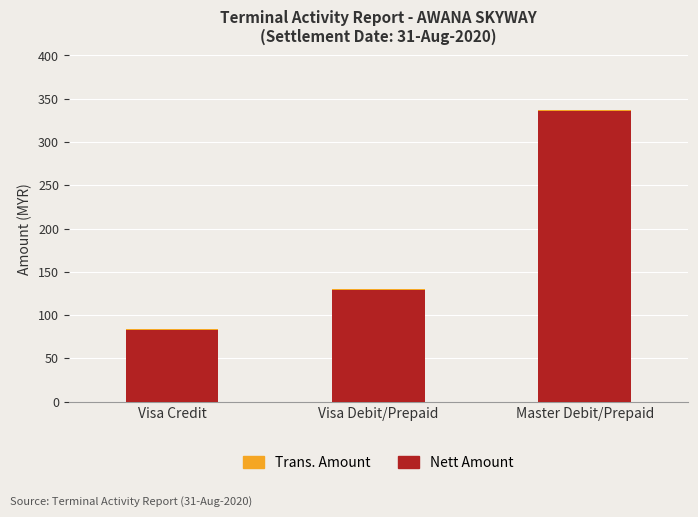

What is the maximum value for Nett Amount?

335.7